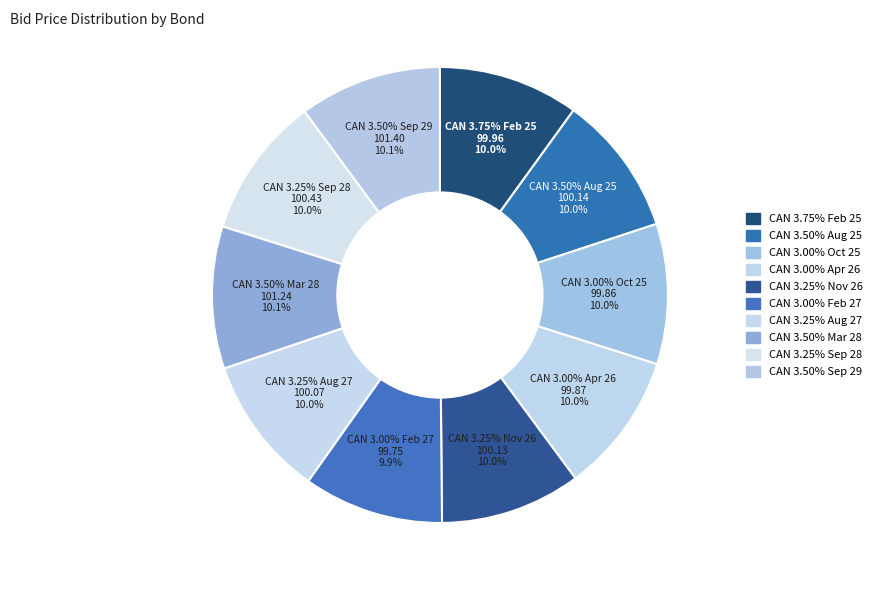

Rank the categories by value from highest to lowest.

CAN 3.50% Sep 29, CAN 3.50% Mar 28, CAN 3.25% Sep 28, CAN 3.50% Aug 25, CAN 3.25% Nov 26, CAN 3.25% Aug 27, CAN 3.75% Feb 25, CAN 3.00% Apr 26, CAN 3.00% Oct 25, CAN 3.00% Feb 27